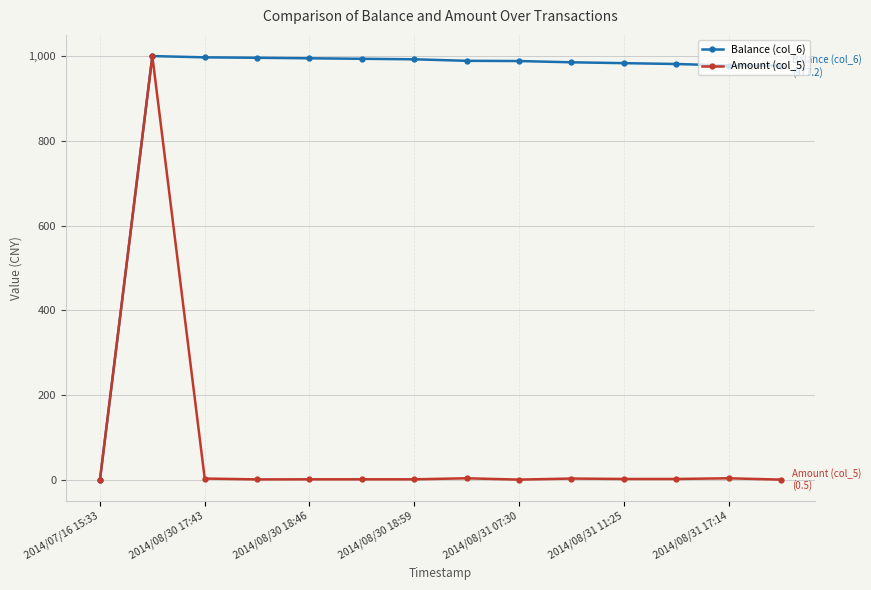

What is the value of the Balance (col_6) point at the 5th from the left?

994.8